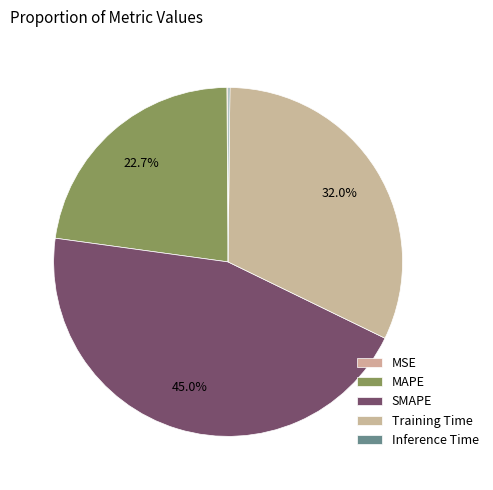

Combined, do MSE and SMAPE account for over 50%?

No